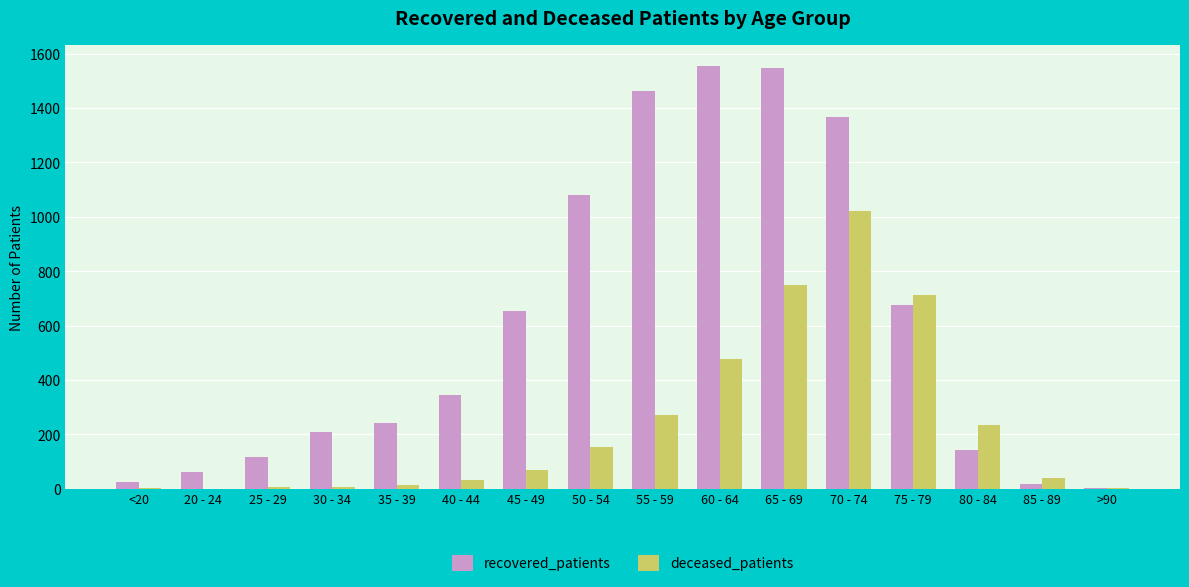

How many groups of bars are there?

16